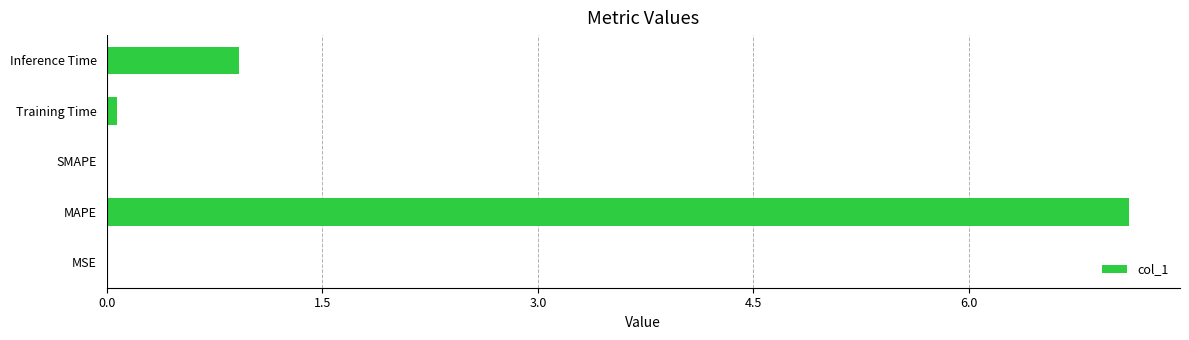

Which category has the highest value across all series?

MAPE